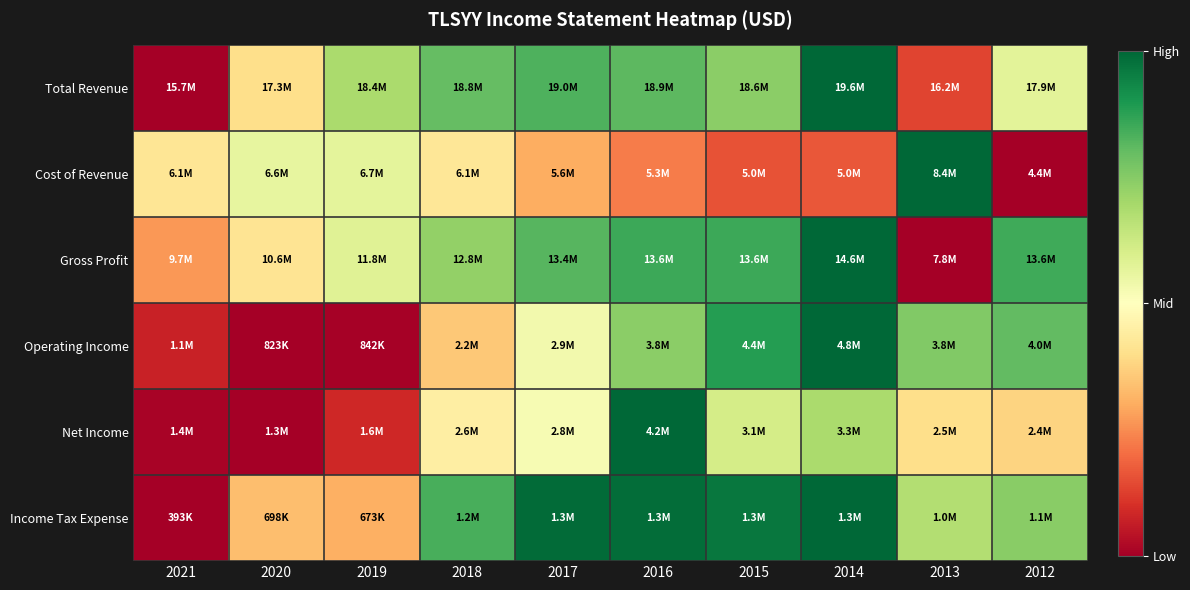

How many categories are shown in the chart?

10